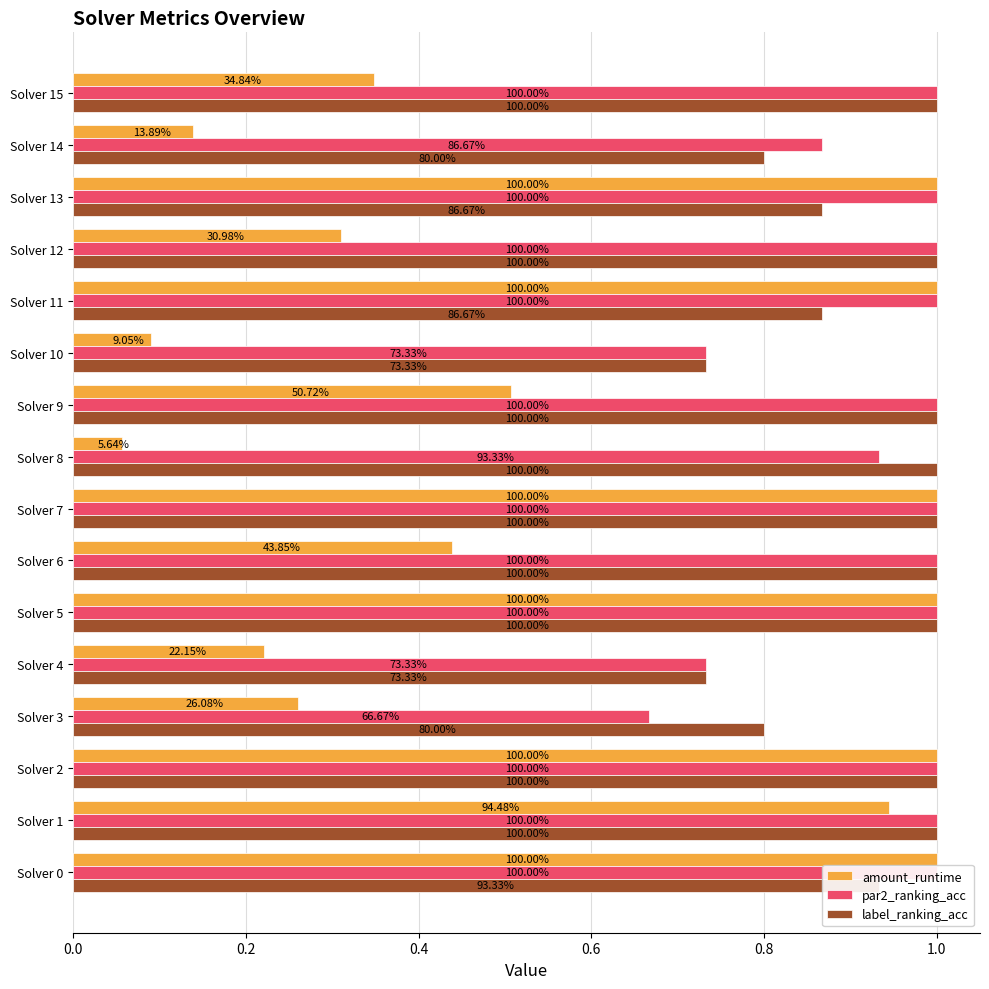

True or false: amount_runtime has a value of 0.3 at Solver 9.

False